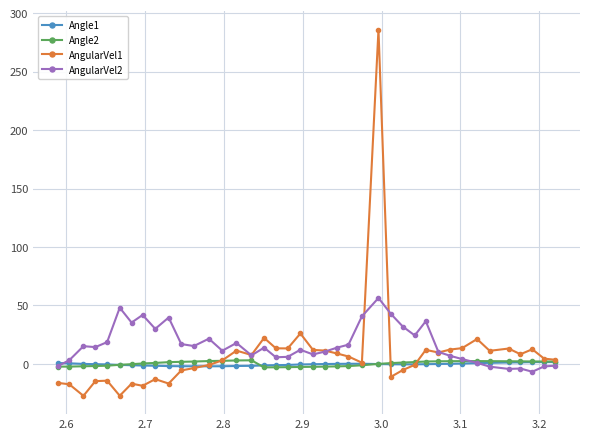

What is the average value of the AngularVel2 series?

16.4